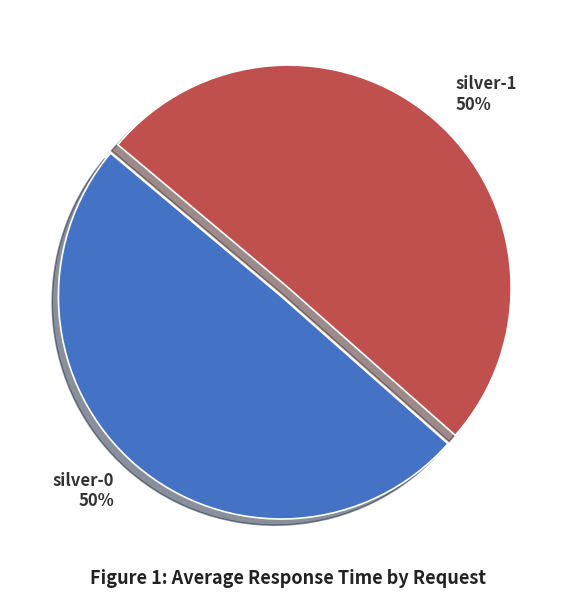

How many segments does this pie chart have?

2